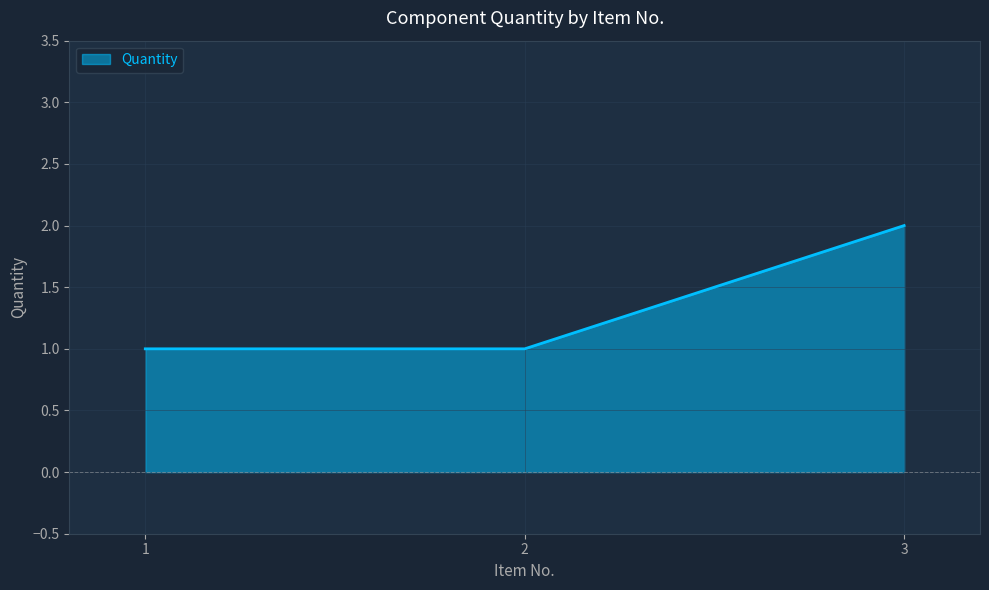

Which category has the highest value across all series?

3